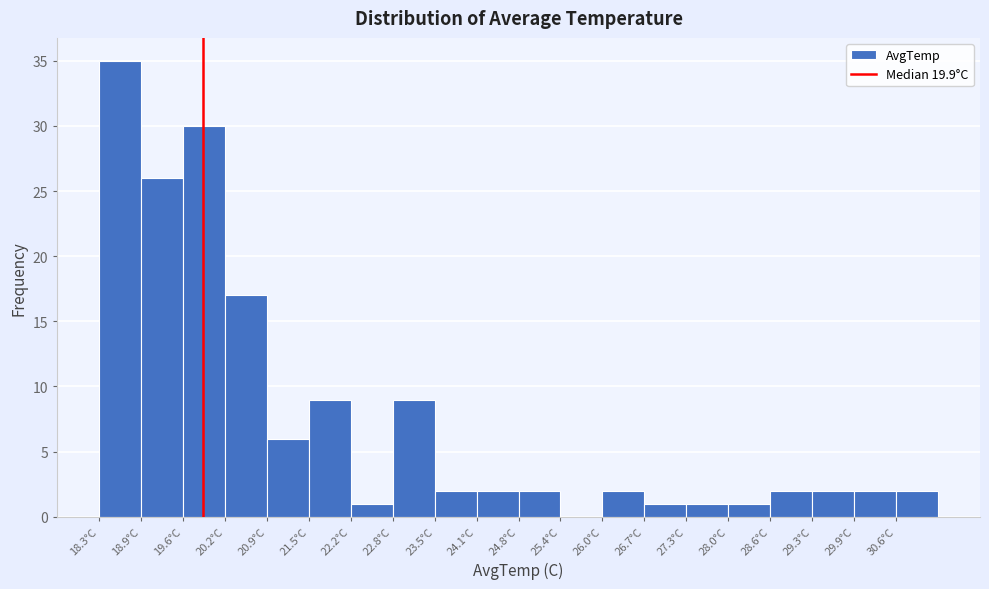

Over which range of the x-axis is the bar tallest?

18.3 to 18.9